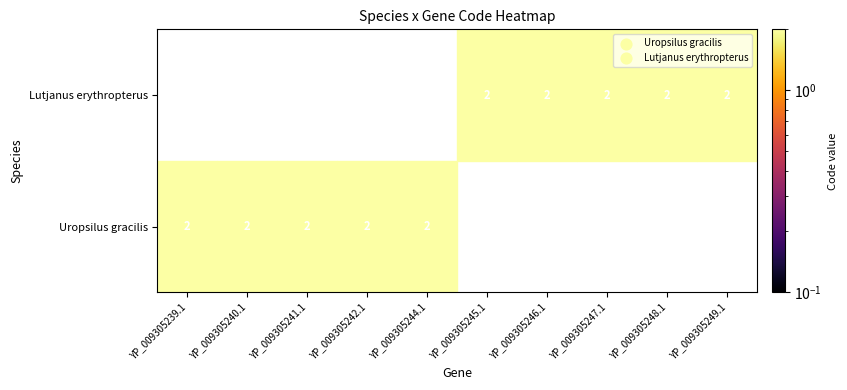

List the series in order of their peak value, highest first.

Uropsilus gracilis, Lutjanus erythropterus